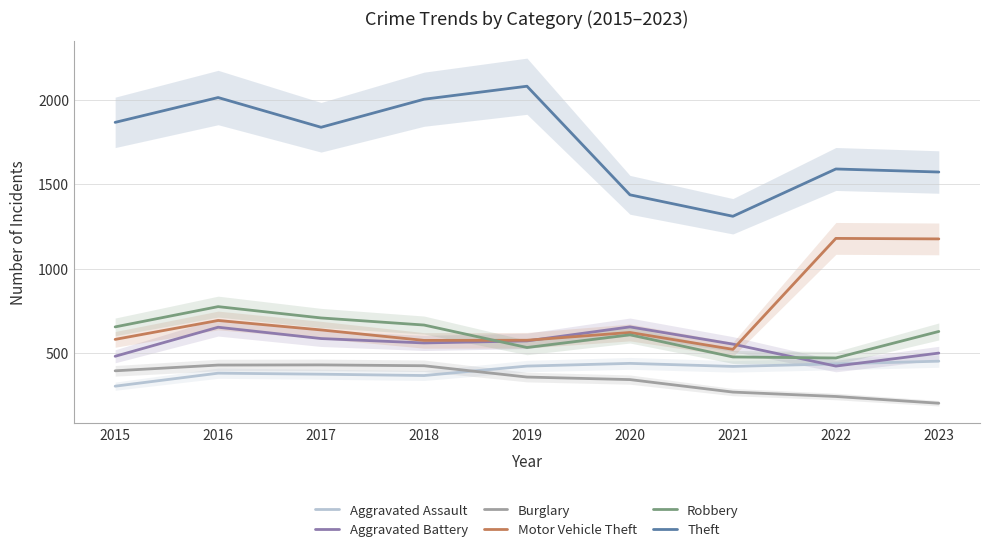

How many distinct data groups are displayed?

6